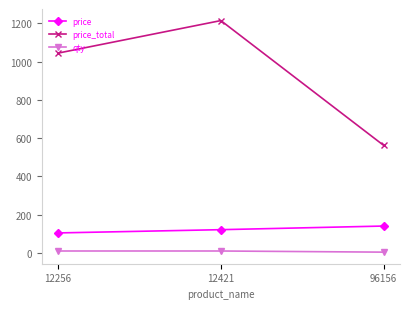

Which category has the highest value in the price series?

96156